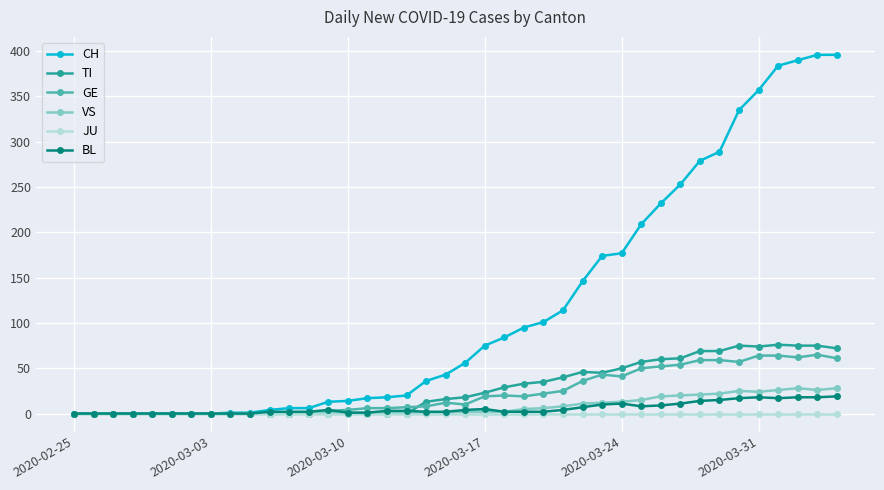

True or false: BL has more than 0 points higher than both neighbors.

True